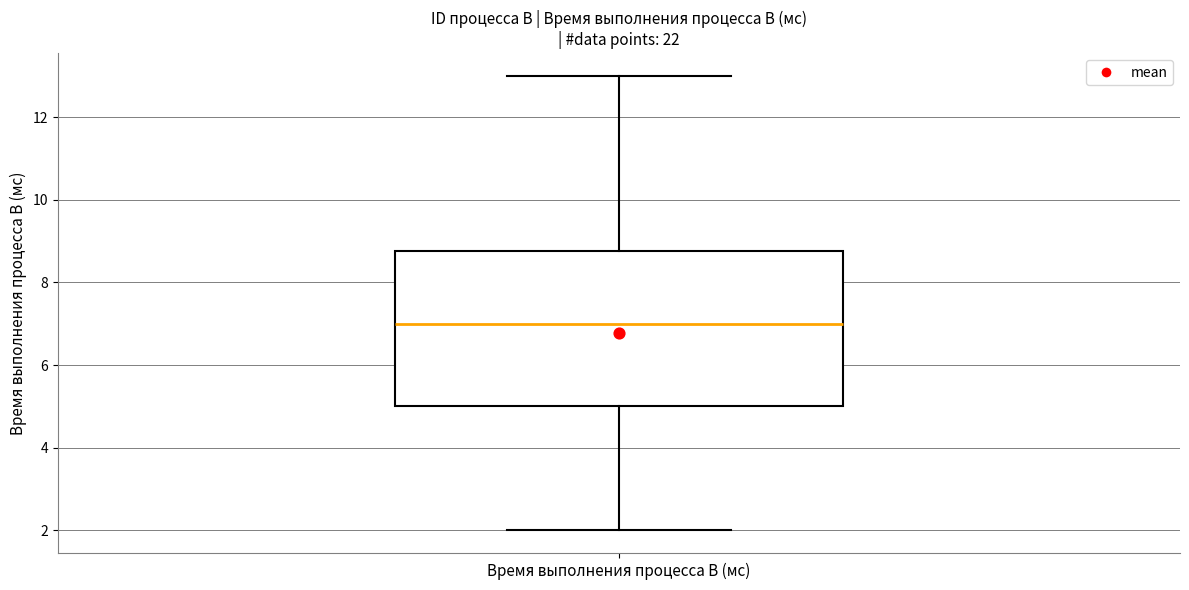

Transcribe this box plot: give where the median line is, the range the box spans, and where the two whiskers end, as read against the y-axis. The values are not printed on the chart, so give them approximately, as read against the axis.

median 7.0, box 5.0 to 8.8, whiskers 2.0 to 13.0